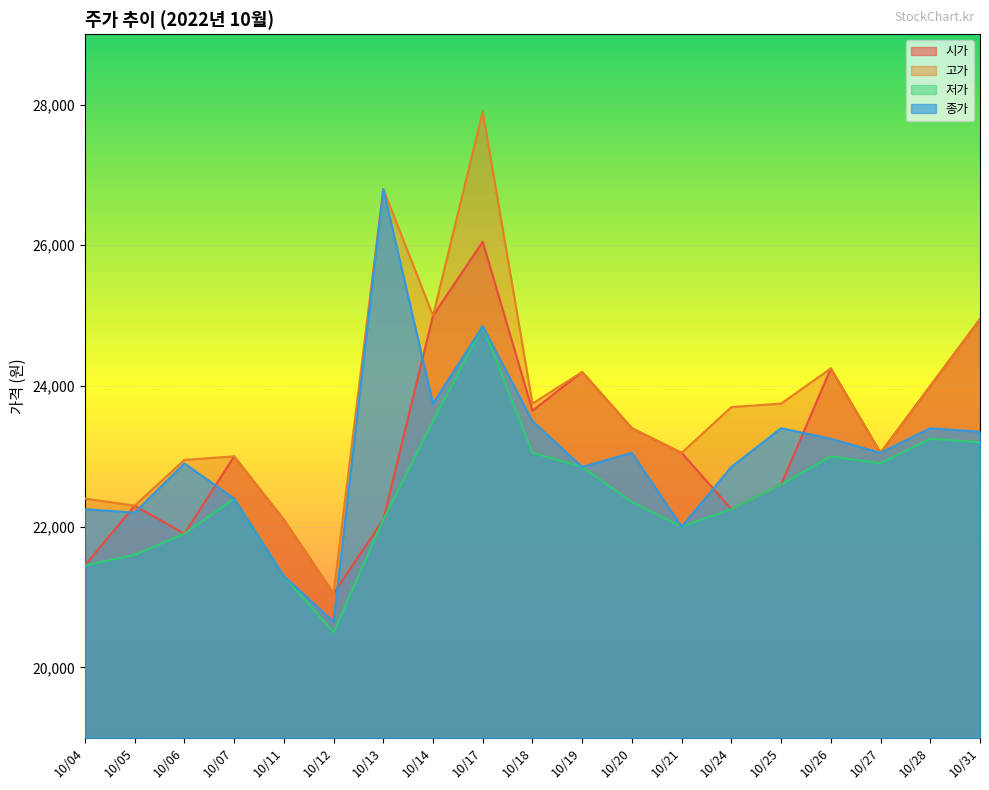

The 종가 series shows 20650 at 10/12. True or false?

True